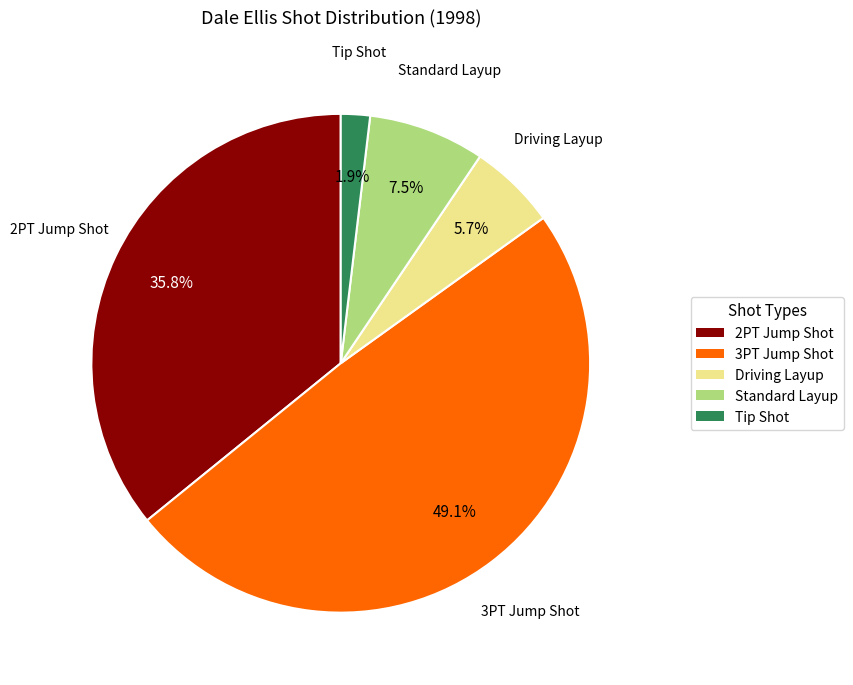

To the nearest percent, what is the average slice percentage?

20%